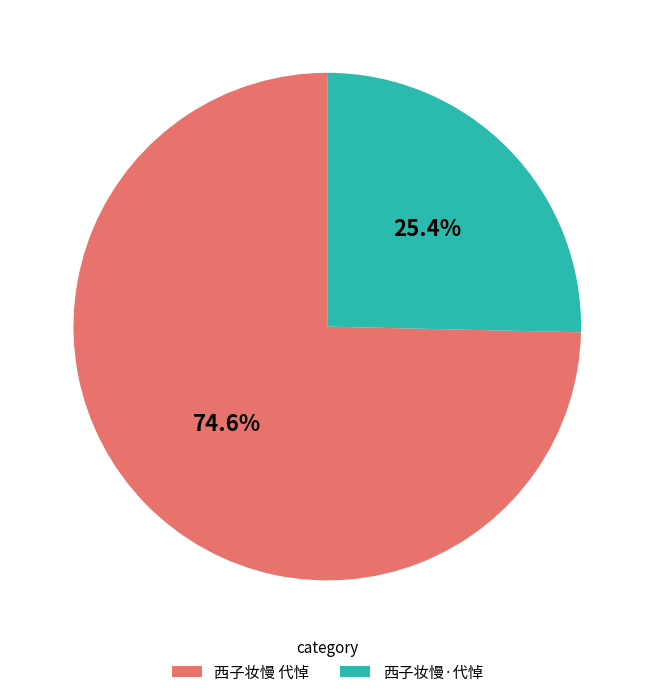

To the nearest percent, what portion does 西子妆慢 代悼 represent?

75%